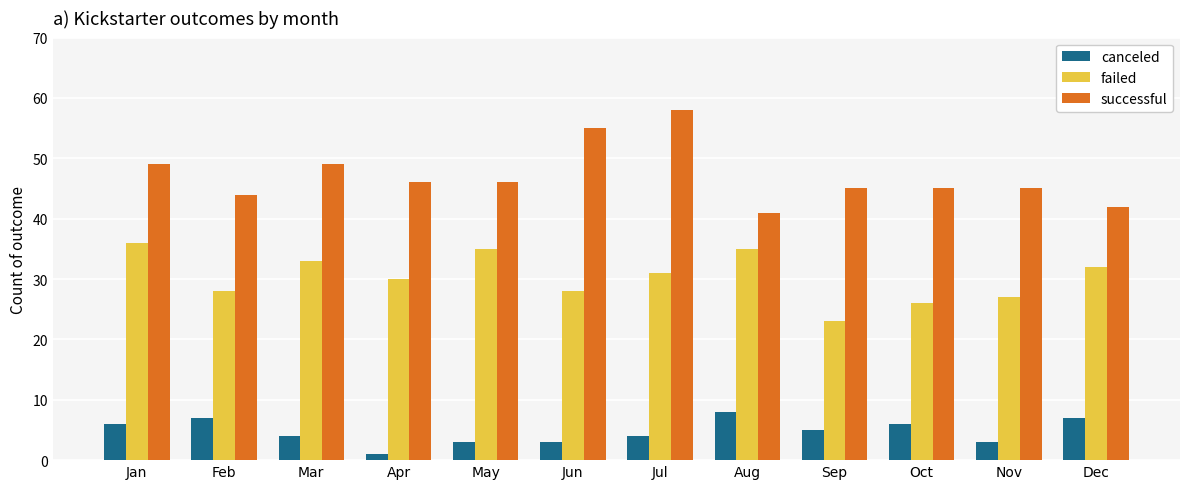

How many data points does each series have?

12